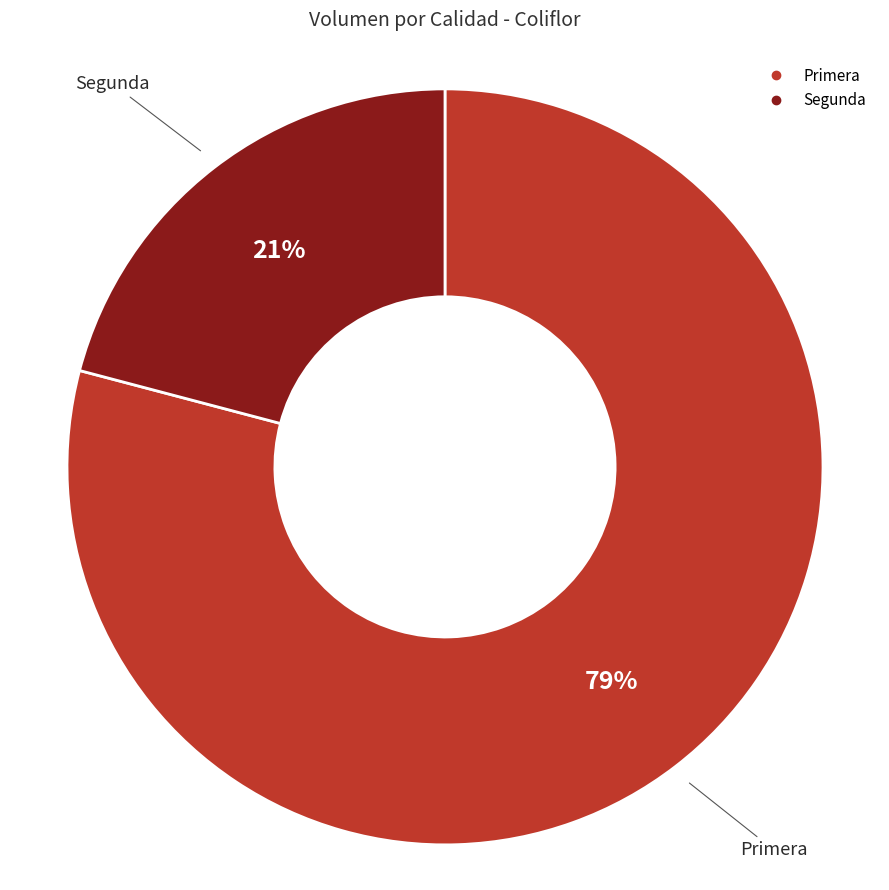

Count the number of slices in the pie.

2